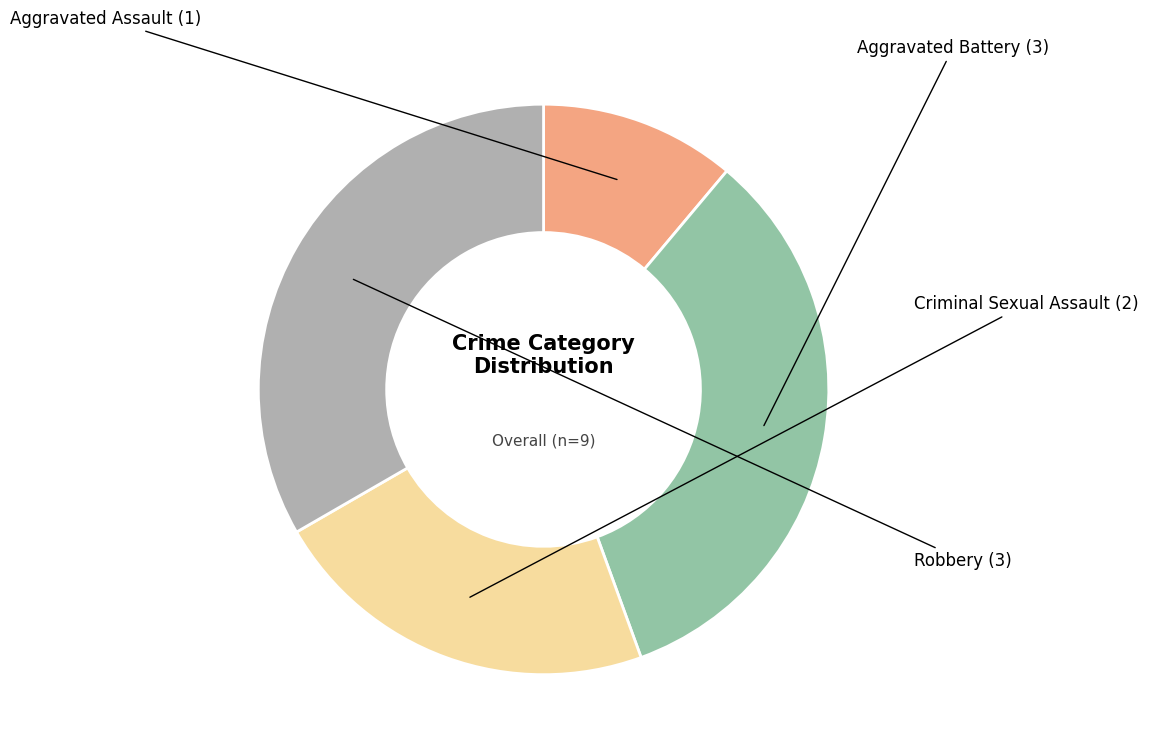

Do Aggravated Assault and Robbery together represent more than half of the pie?

No